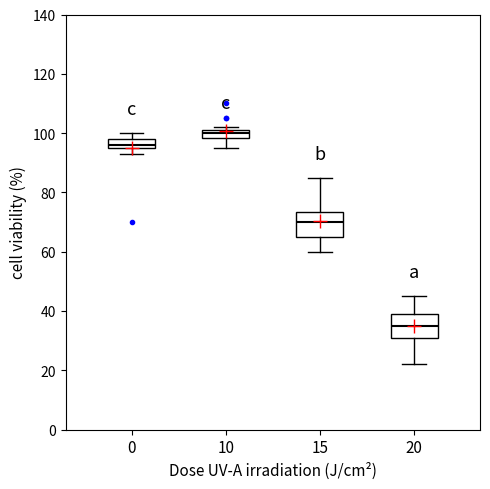

Where does the upper whisker of the box at x = 15 end on the y-axis? The values are not printed on the chart, so give them approximately, as read against the axis.

86